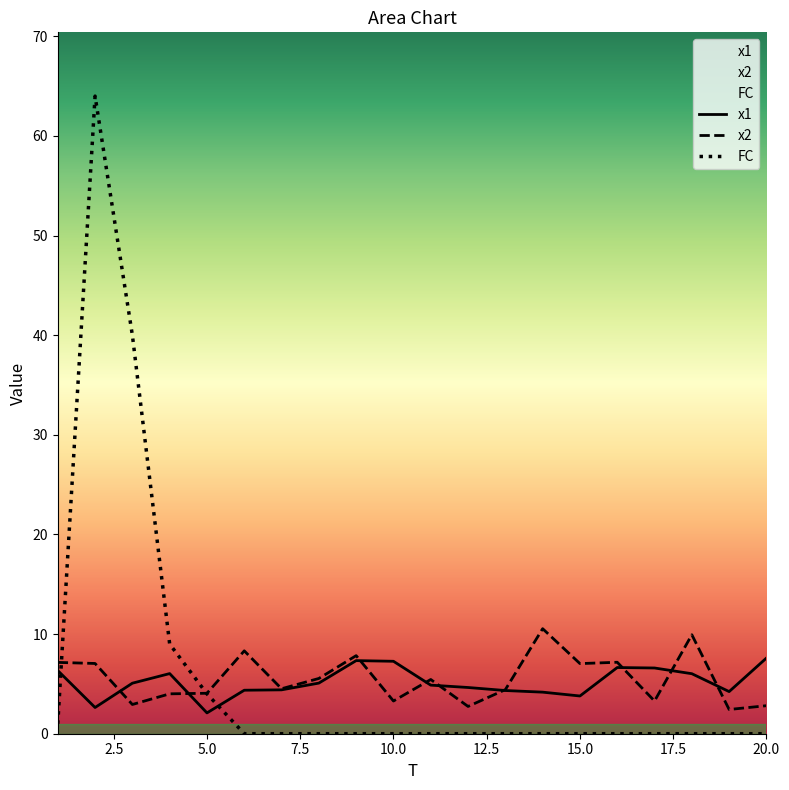

At which label does FC reach its minimum?

6